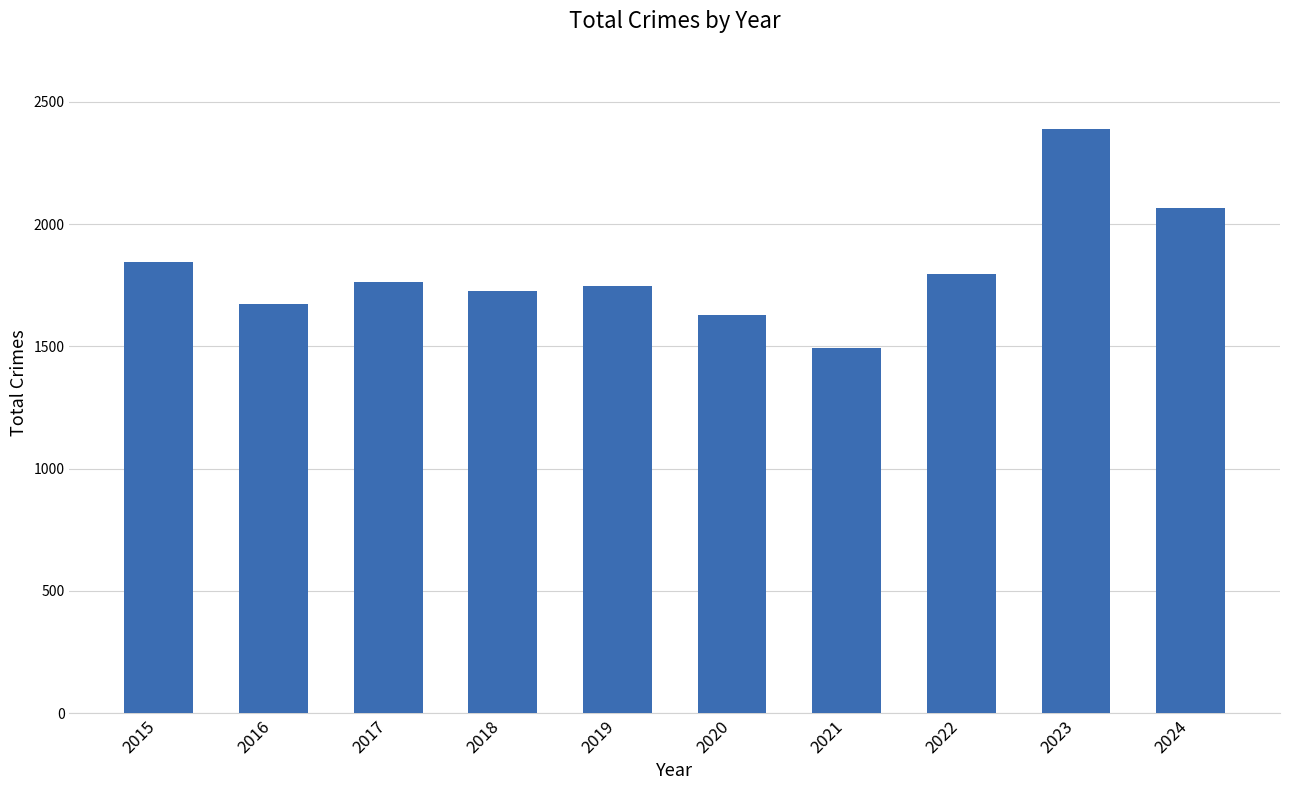

What is the difference between the values at 2022 and 2024?

267